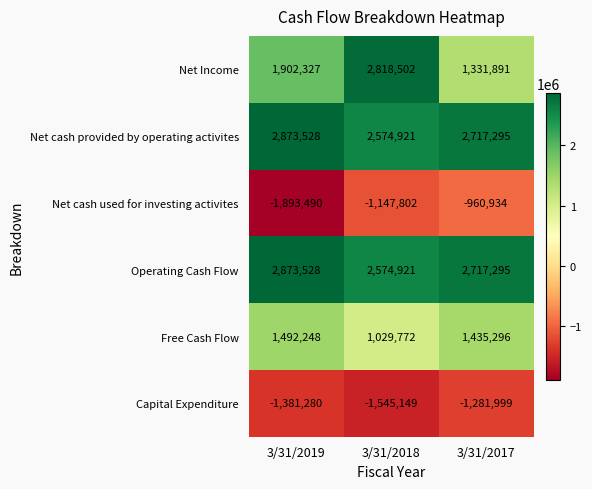

True or false: Operating Cash Flow has a value of 4156341 at 3/31/2019.

False